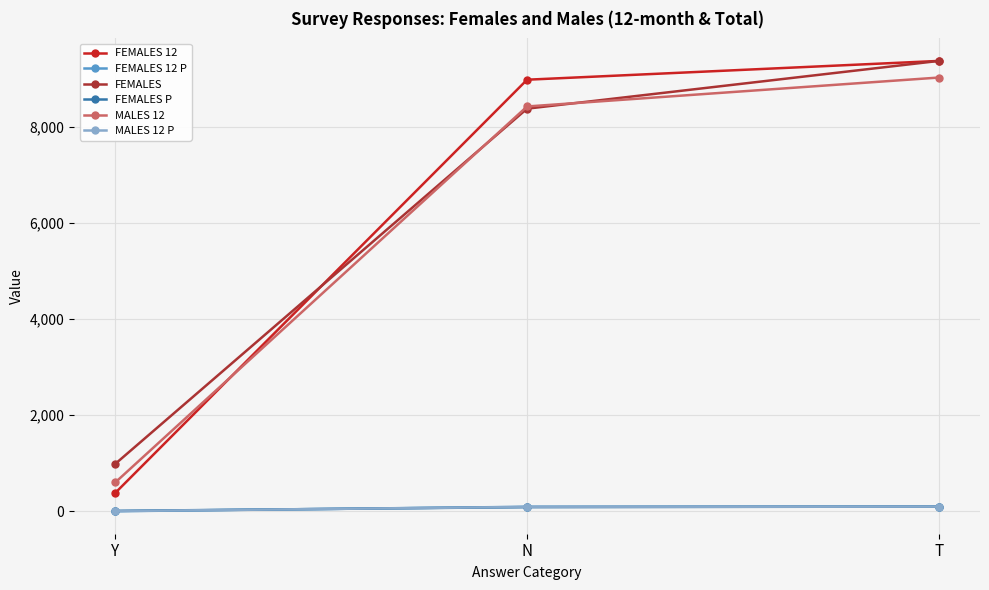

Is the value of FEMALES 12 at T greater than the value of MALES 12 P at T?

Yes